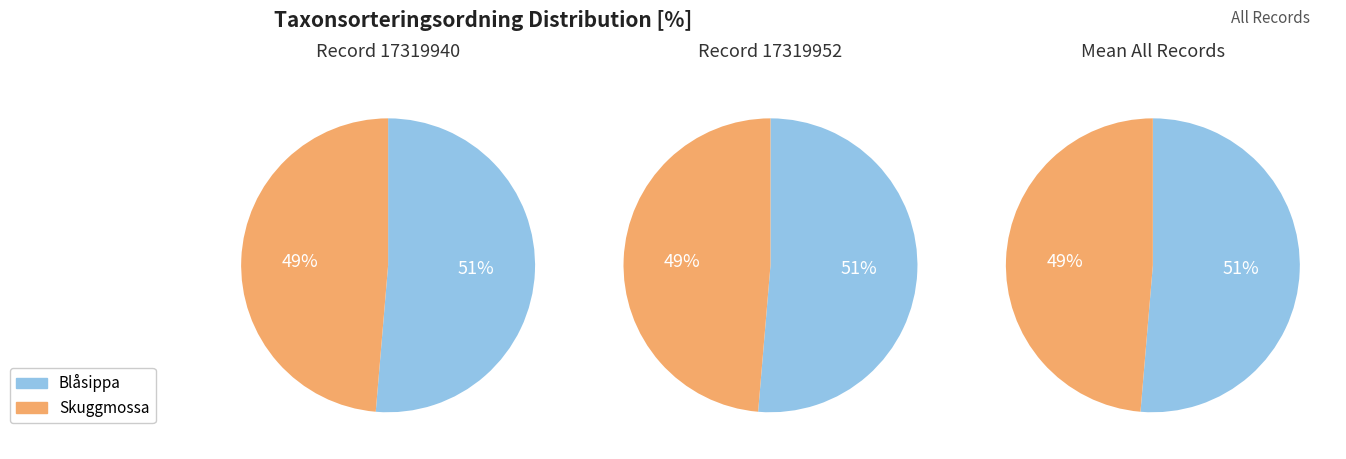

Which has a higher value, Skuggmossa (LC) or Blåsippa (LC)?

Blåsippa (LC)